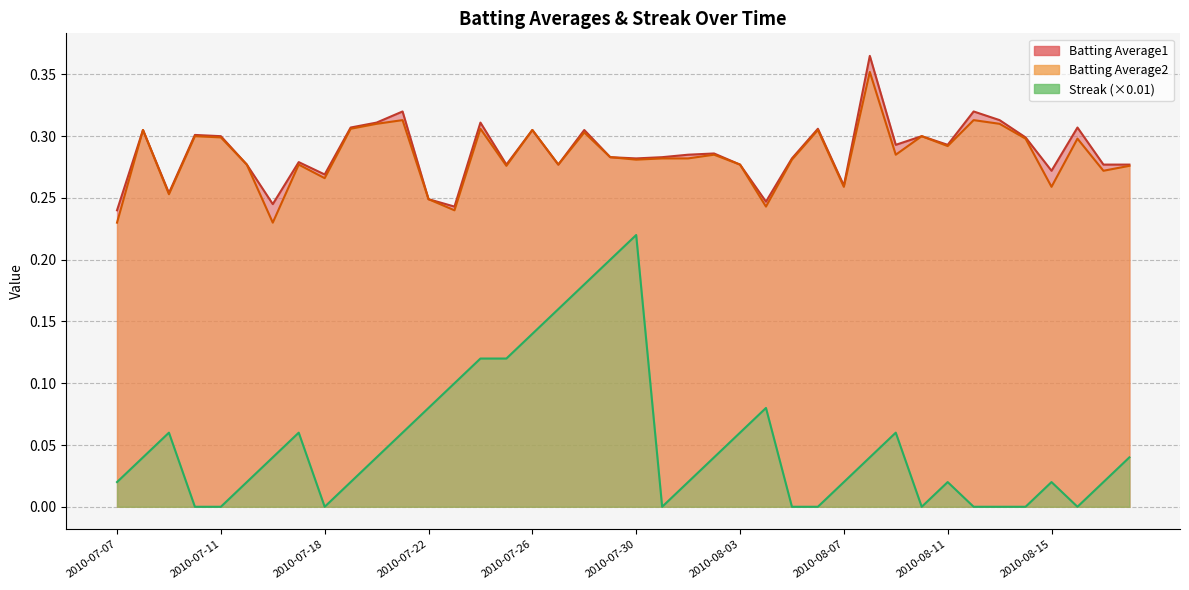

How many series are shown in this chart?

3